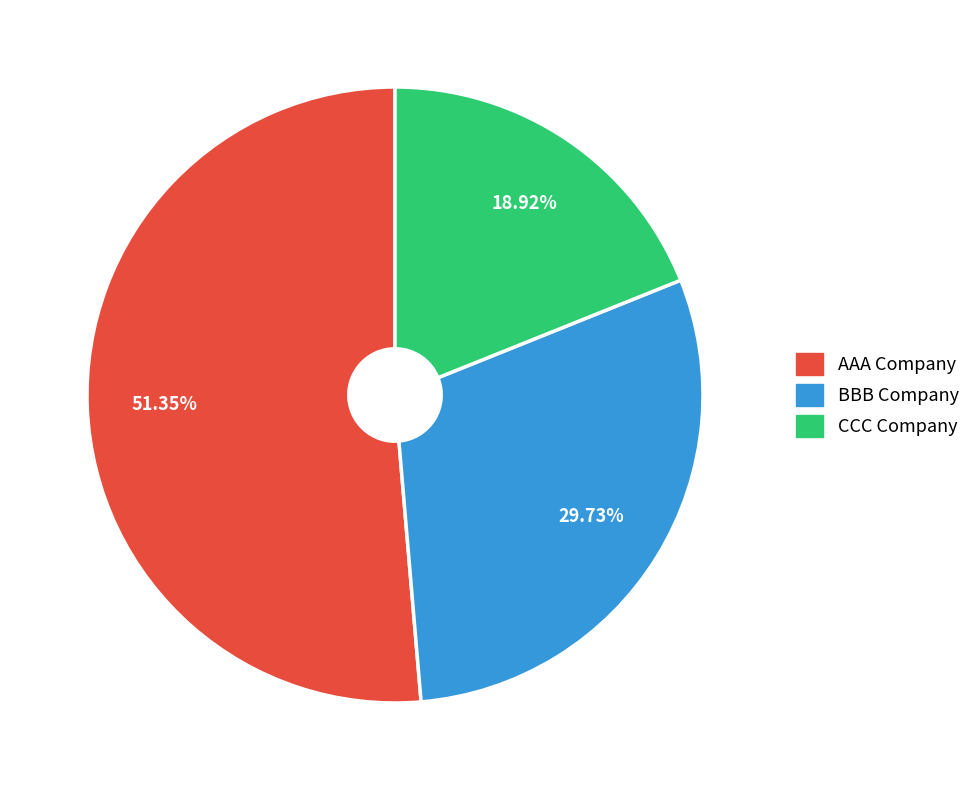

To the nearest percent, what is the difference between the largest and smallest slice percentages?

32%